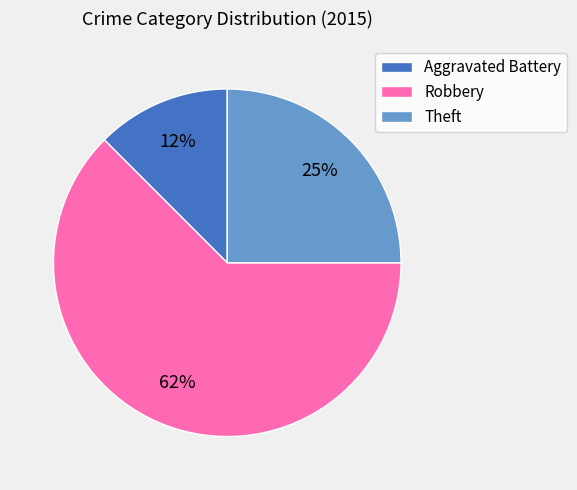

What is the smallest slice in the pie chart?

Aggravated Battery